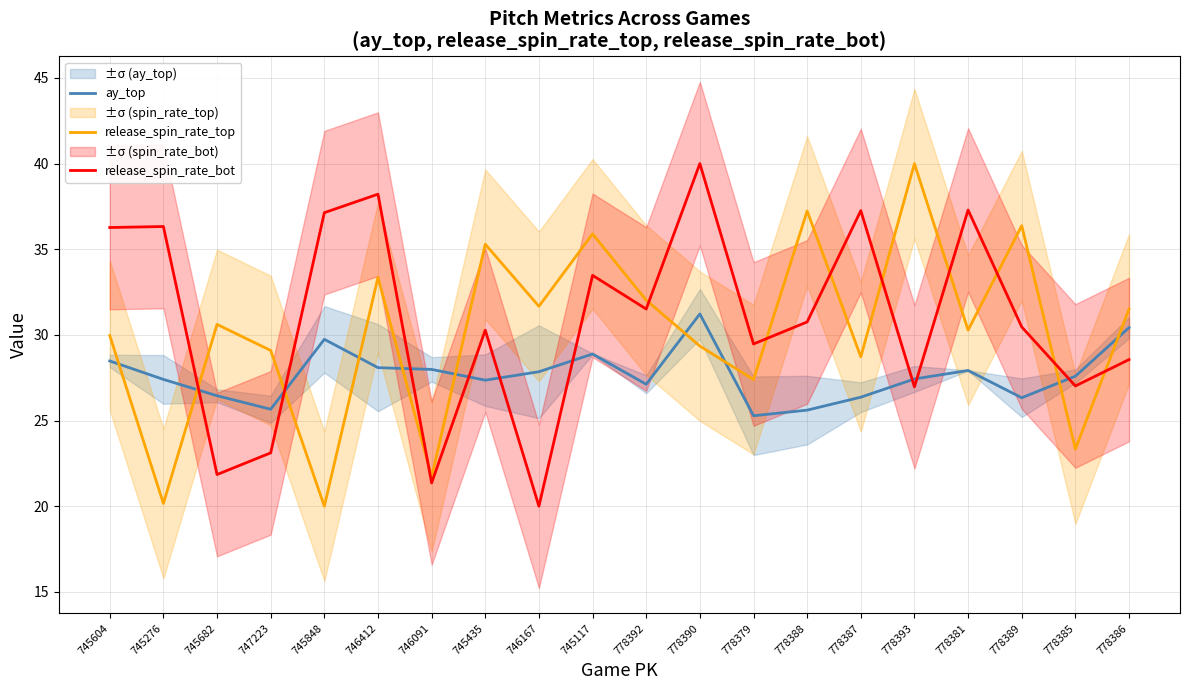

At which label is release_spin_rate_bot closest to 30?

745435